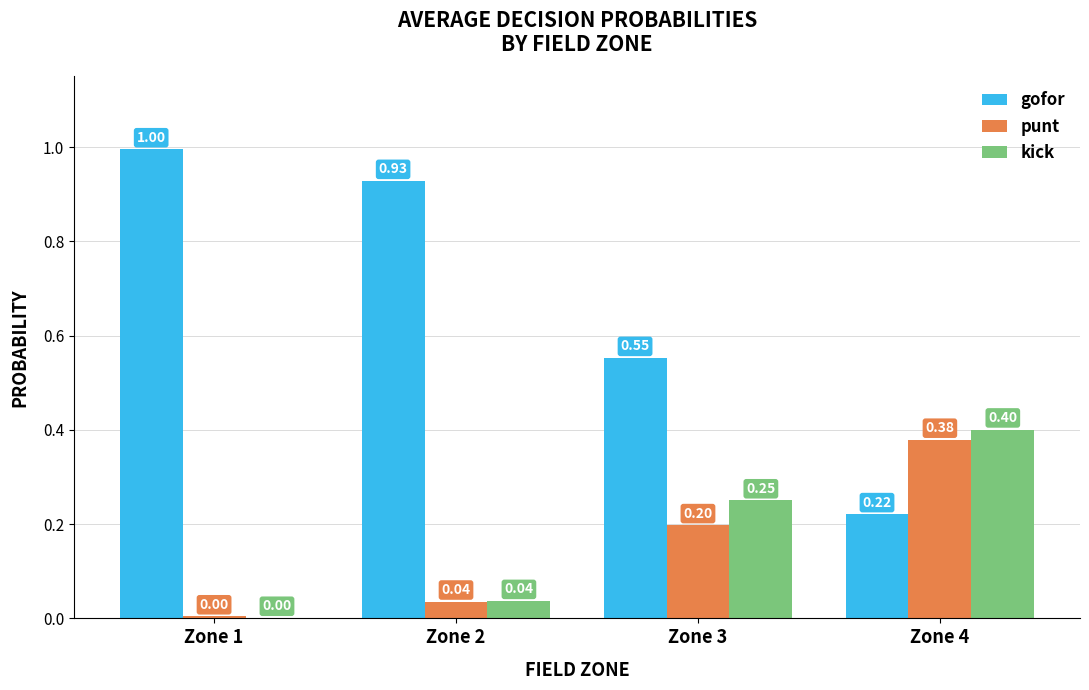

Between Zone 2 and Zone 4, which series saw the biggest shift?

gofor